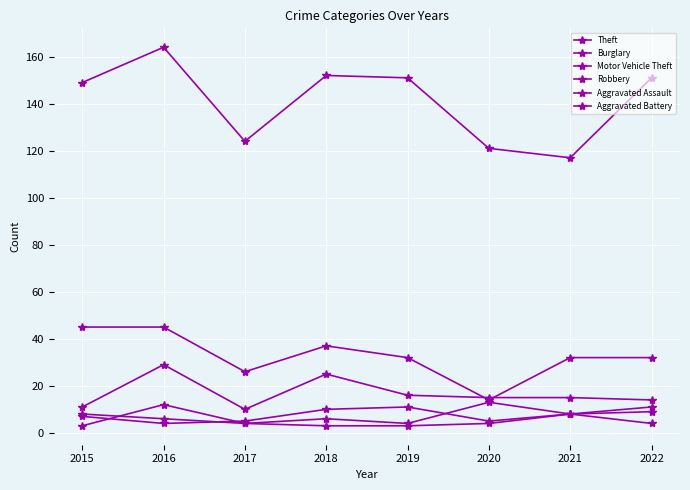

The value of Aggravated Assault at 2018 is 5. True or false?

False